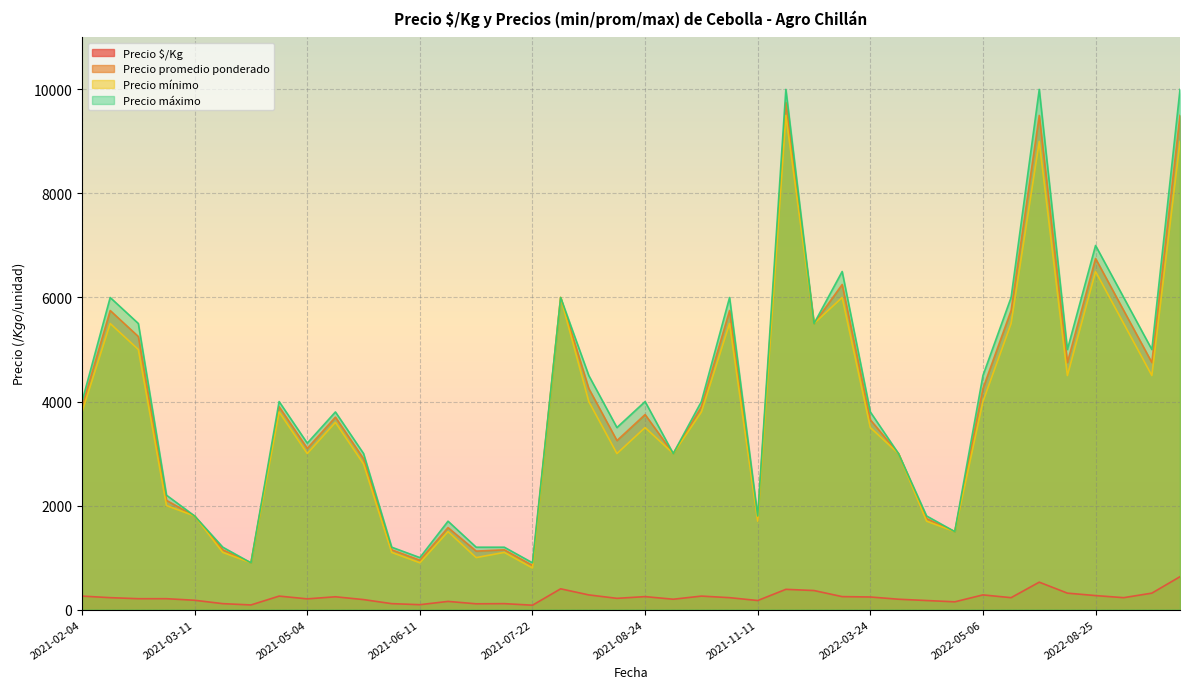

What is the value of the Precio mínimo point at the 12th from the left?

1100